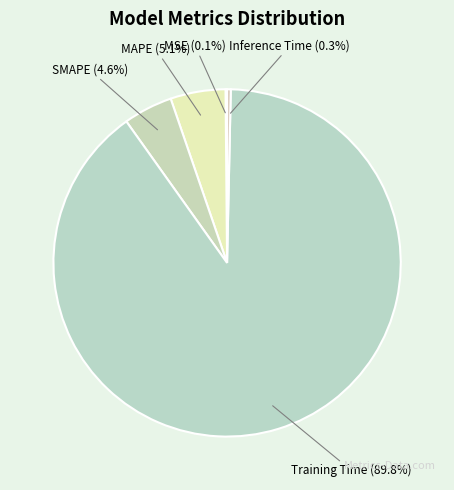

Which slice is the largest?

Training Time